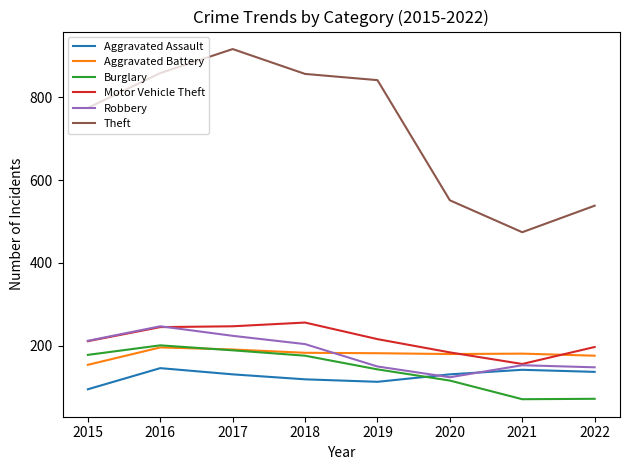

True or false: Theft and Burglary intersect in this chart.

False